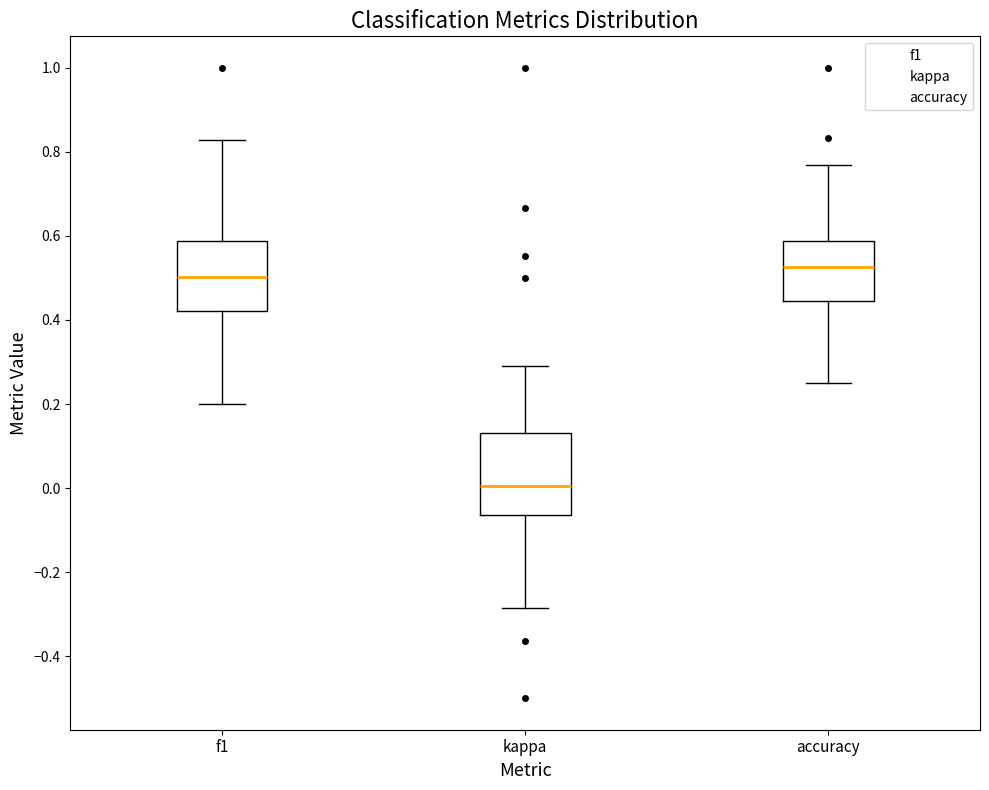

Reading left to right, transcribe this box plot: for each box, give where its median line is, the range the box spans, and where its two whiskers end, as read against the y-axis. The values are not printed on the chart, so give them approximately, as read against the axis.

f1: median 0.50, box 0.42 to 0.58, whiskers 0.20 to 0.82
kappa: median 0.00, box -0.06 to 0.14, whiskers -0.28 to 0.30
accuracy: median 0.52, box 0.44 to 0.58, whiskers 0.26 to 0.76